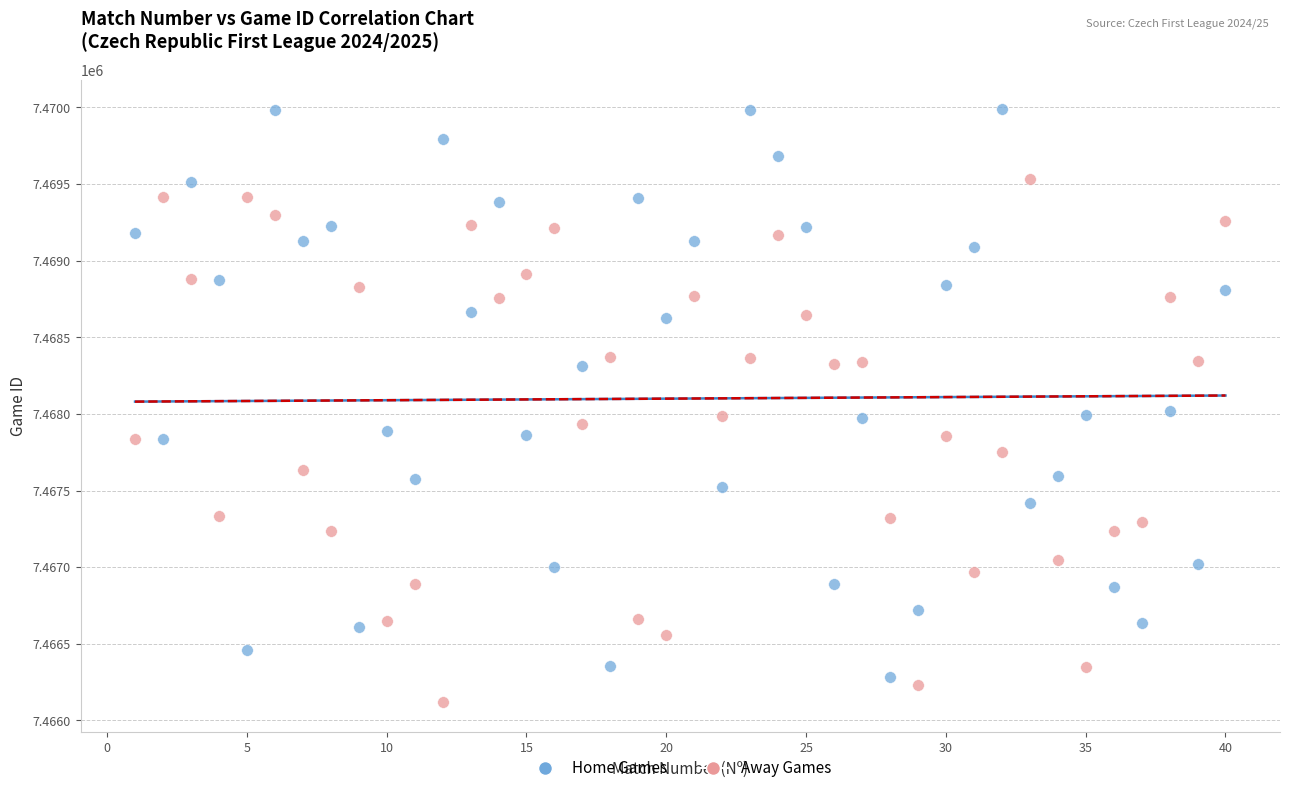

What are all the series names shown in the legend?

Home Games, Away Games